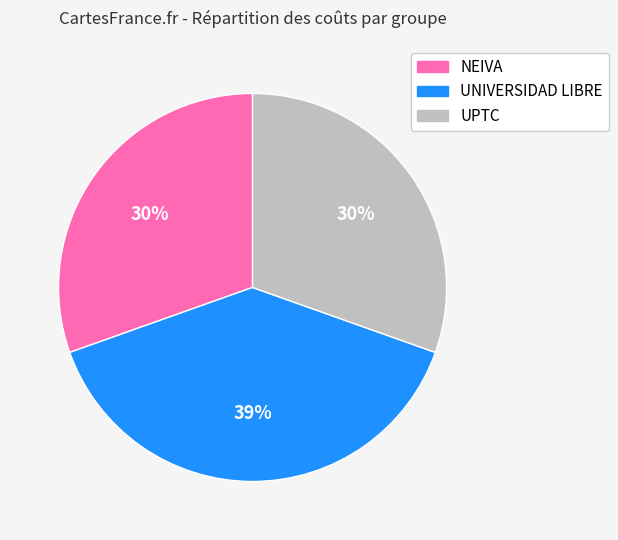

How many segments does this pie chart have?

3